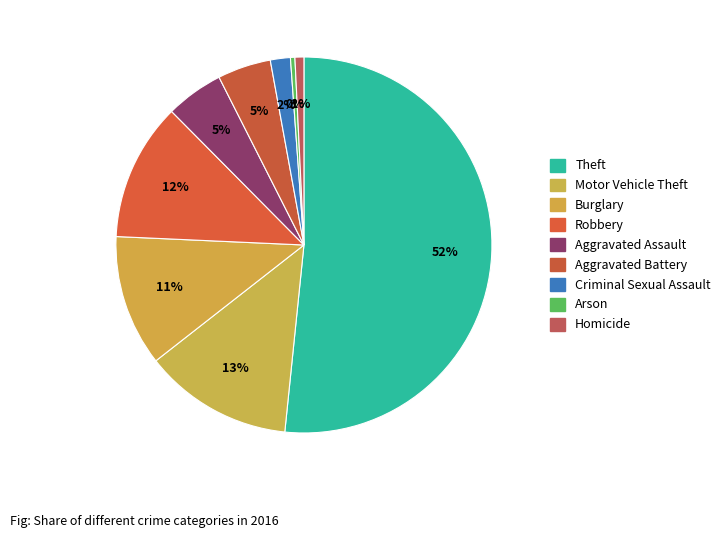

To the nearest percent, what portion does Criminal Sexual Assault represent?

2%